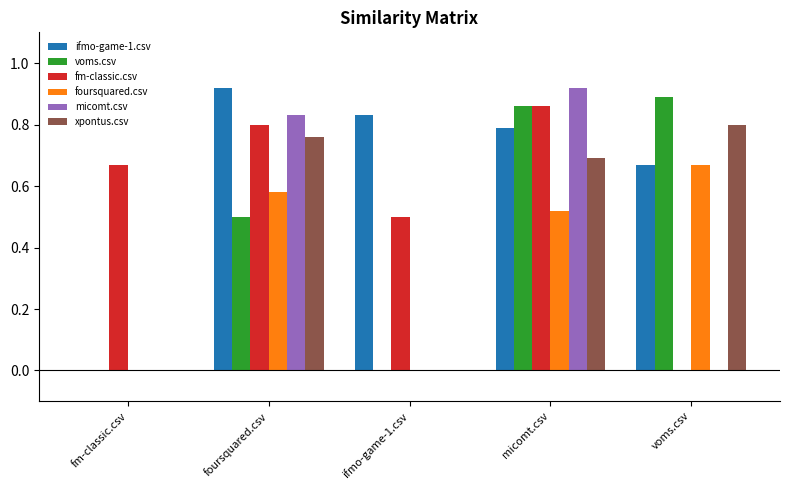

The value of foursquared.csv at micomt.csv is 0.5. True or false?

True